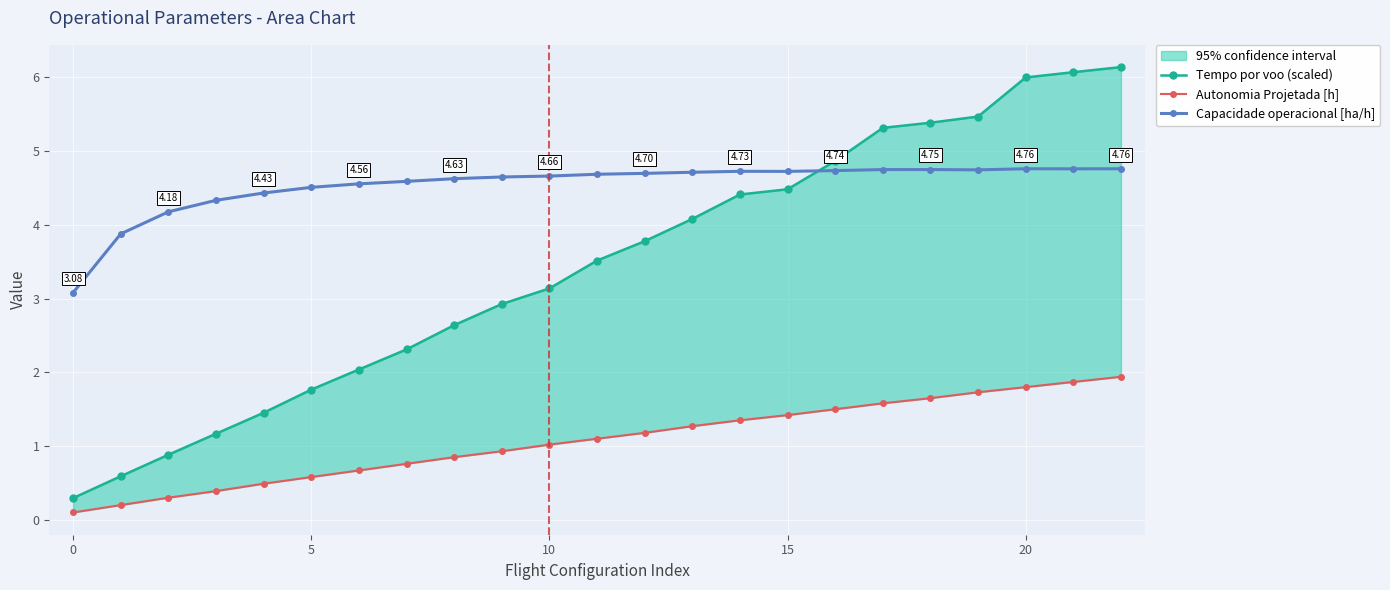

How many data points in Capacidade operacional [ha/h] are above 4?

21